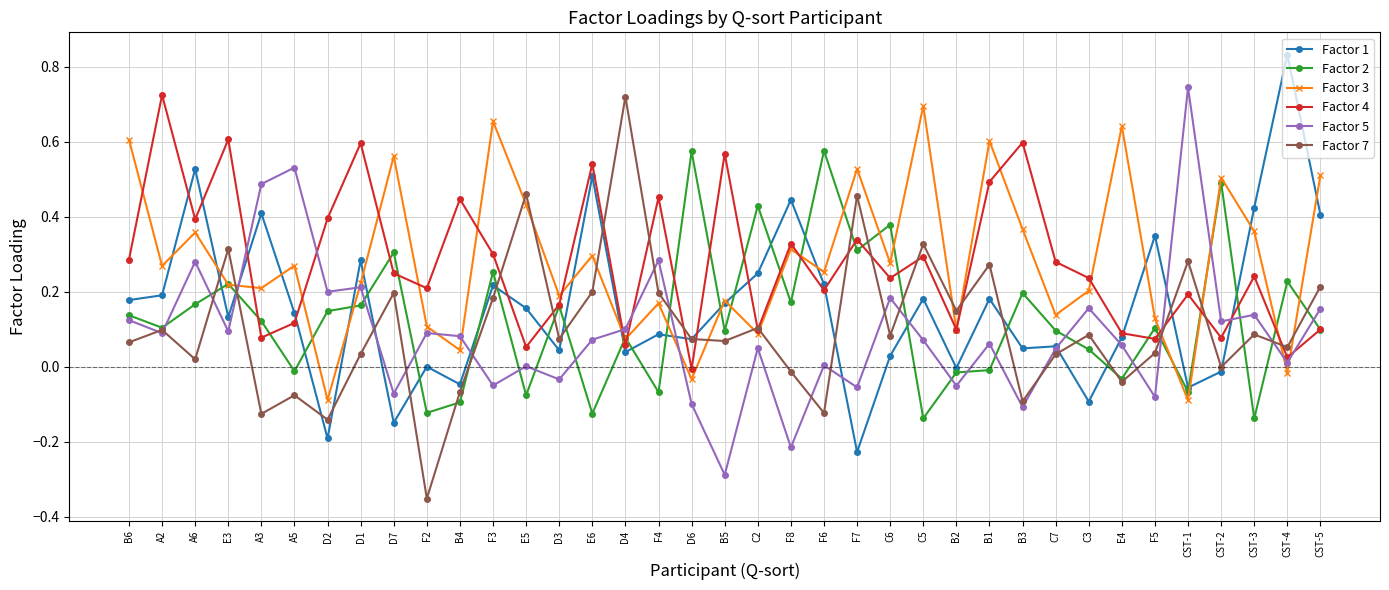

Which label corresponds to the largest value in the chart?

CST-4